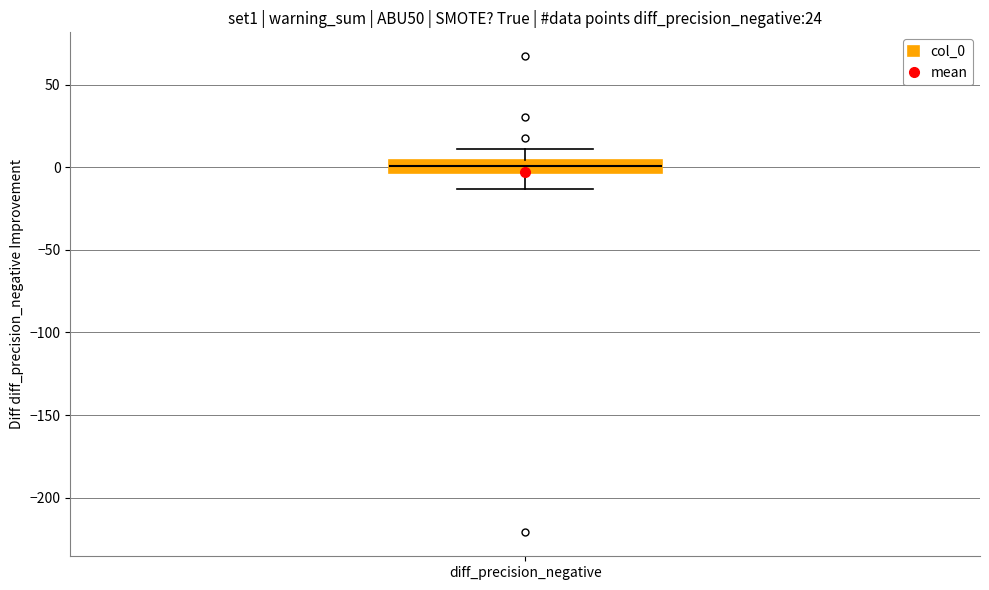

Where is the upper edge of the box for diff_precision_negative on the y-axis? The values are not printed on the chart, so give them approximately, as read against the axis.

5